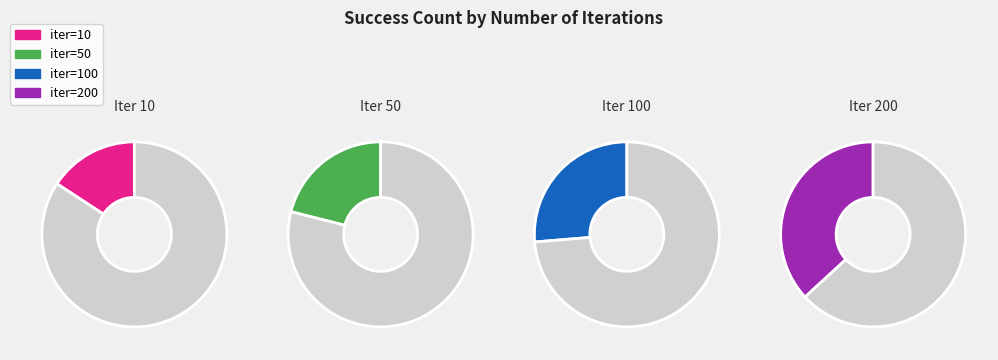

Rank the categories by value from highest to lowest.

200, 100, 50, 10